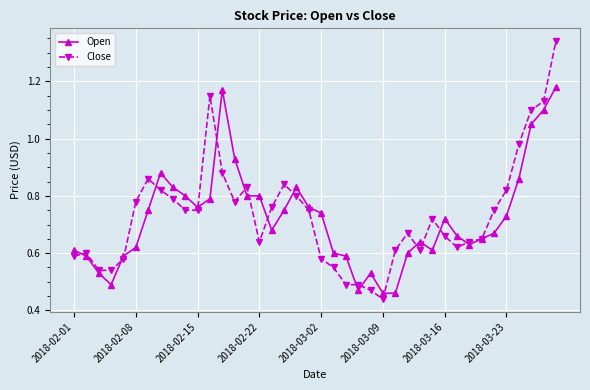

True or false: Open has more than 1 points higher than both neighbors.

True